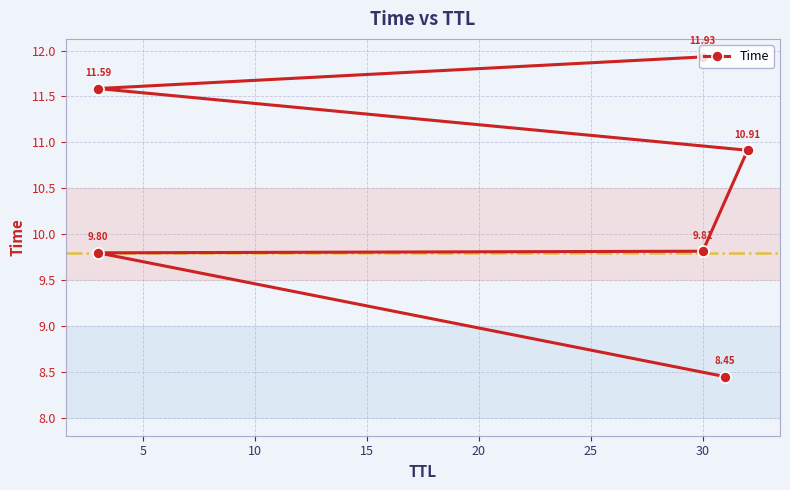

What is the average value?

10.4